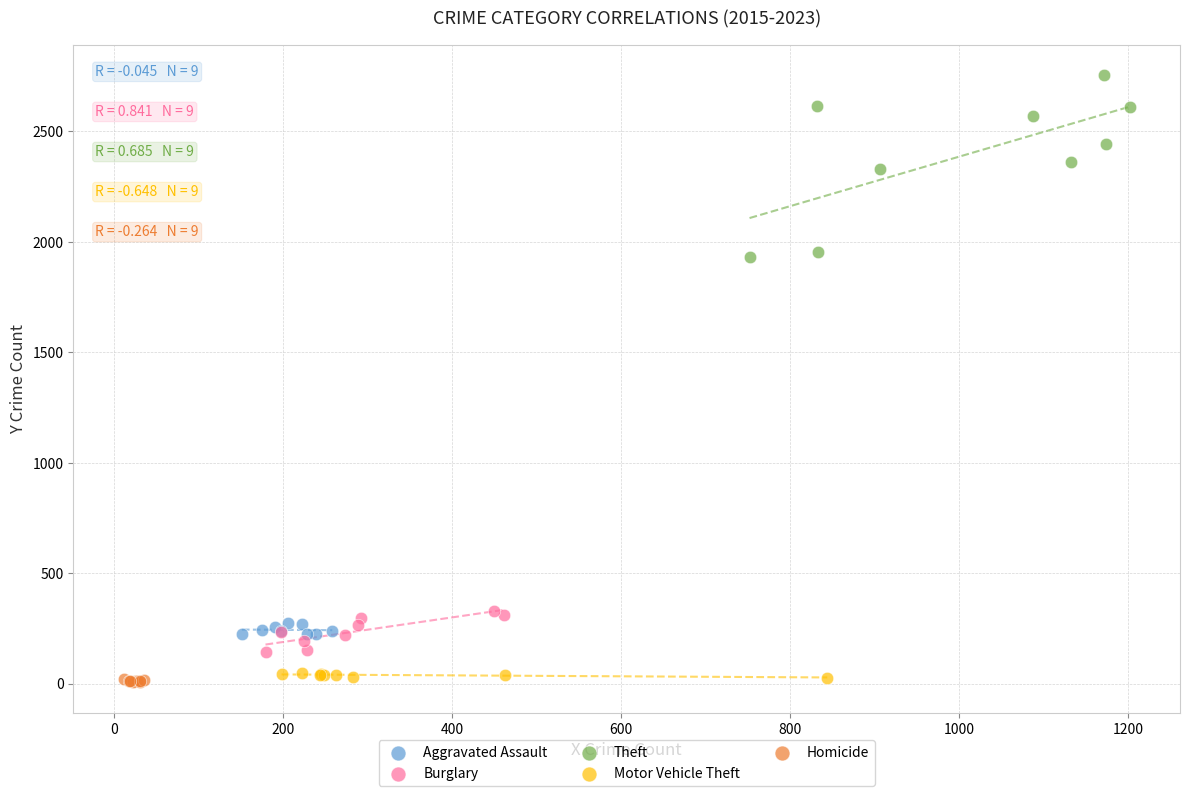

Which series contains the highest Y value?

Theft